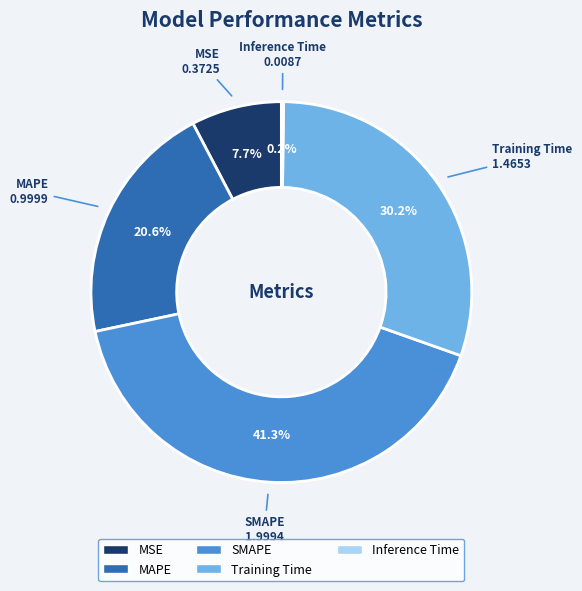

What is the largest slice in the pie chart?

SMAPE